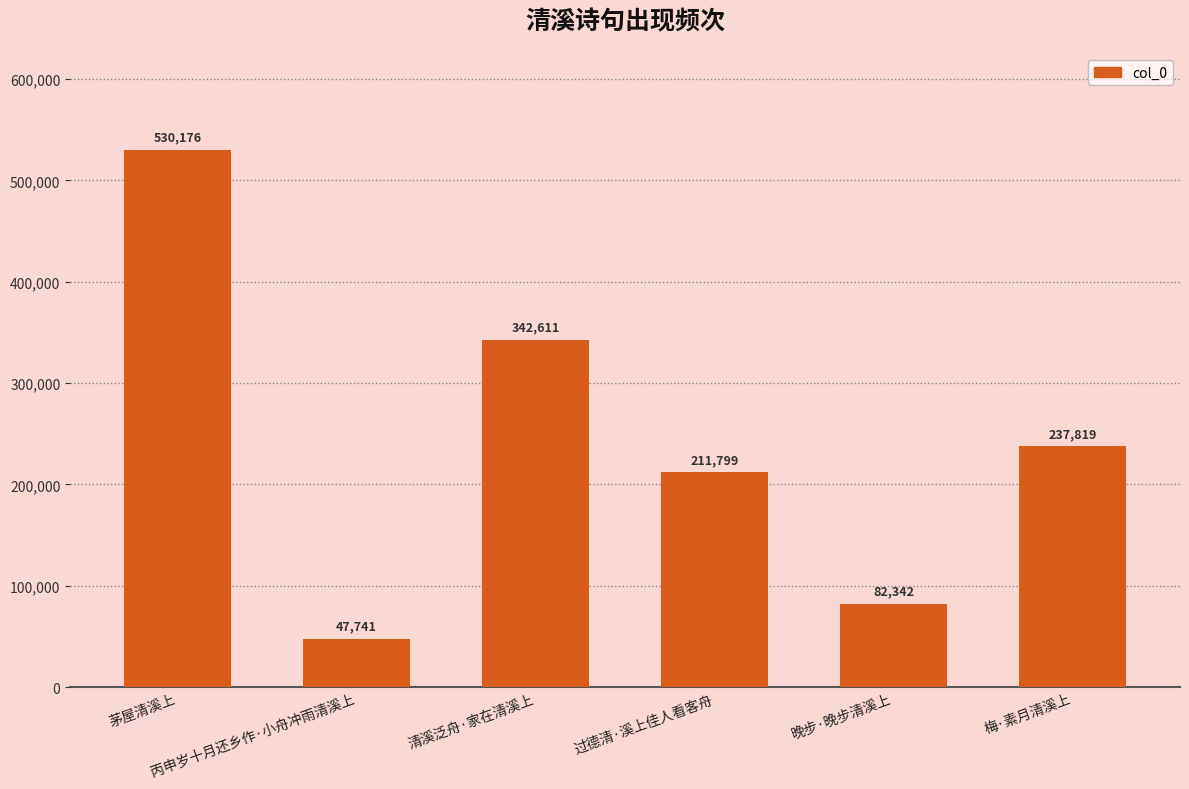

What is the sum of all values?

1452488